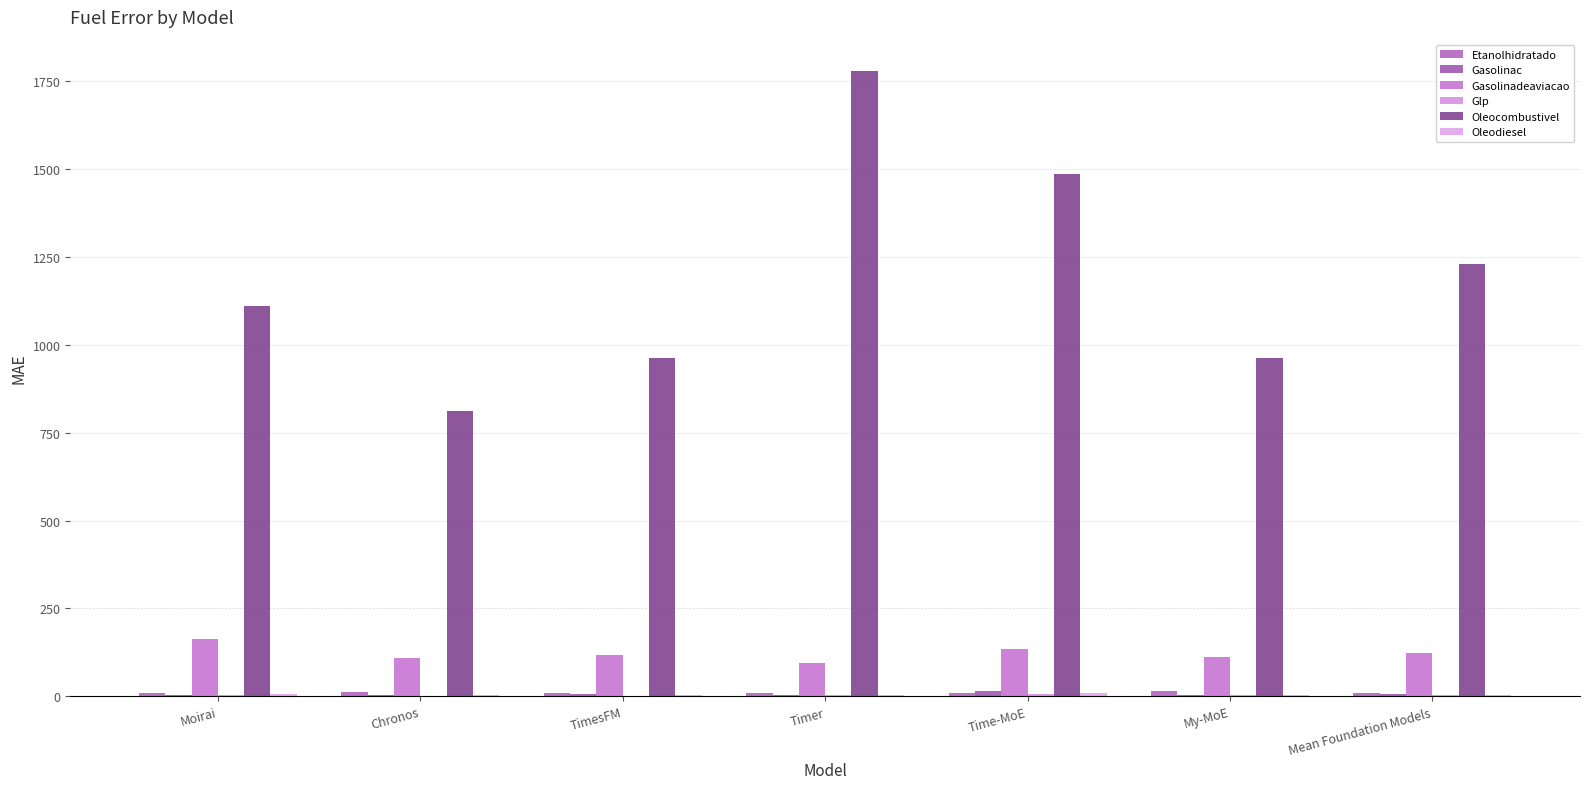

What is the spread (max minus min) of values at Chronos?

808.6